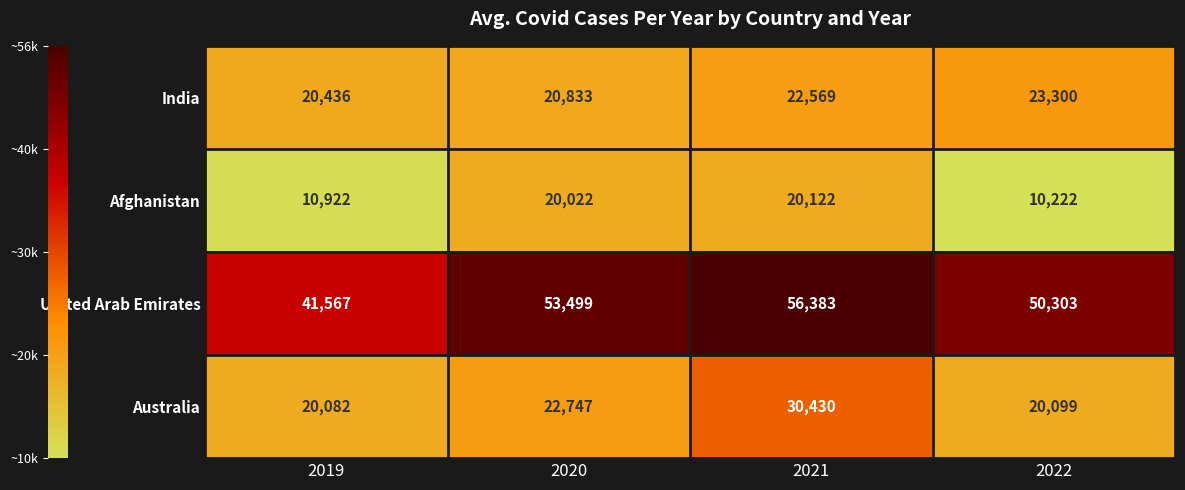

What is the approximate value of Australia at 2022?

20099